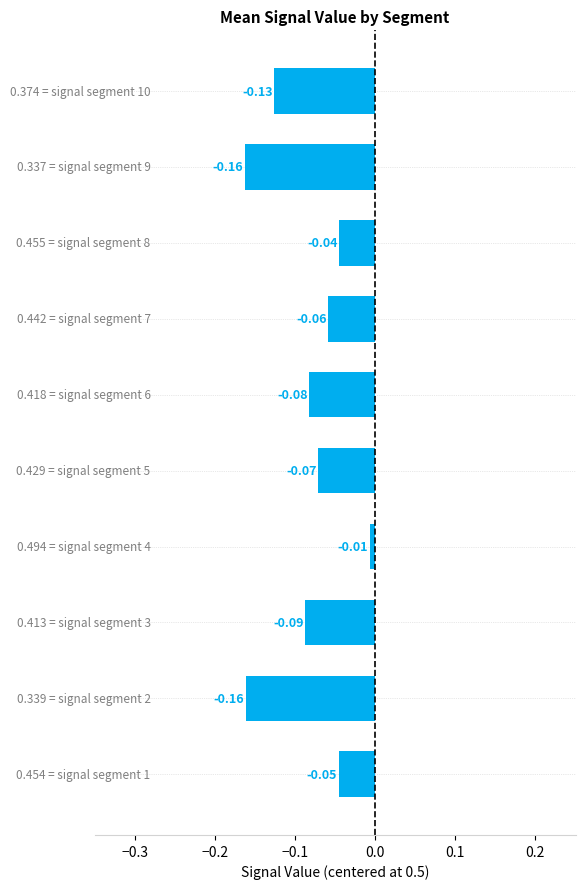

What is the sum of all values?

-0.8